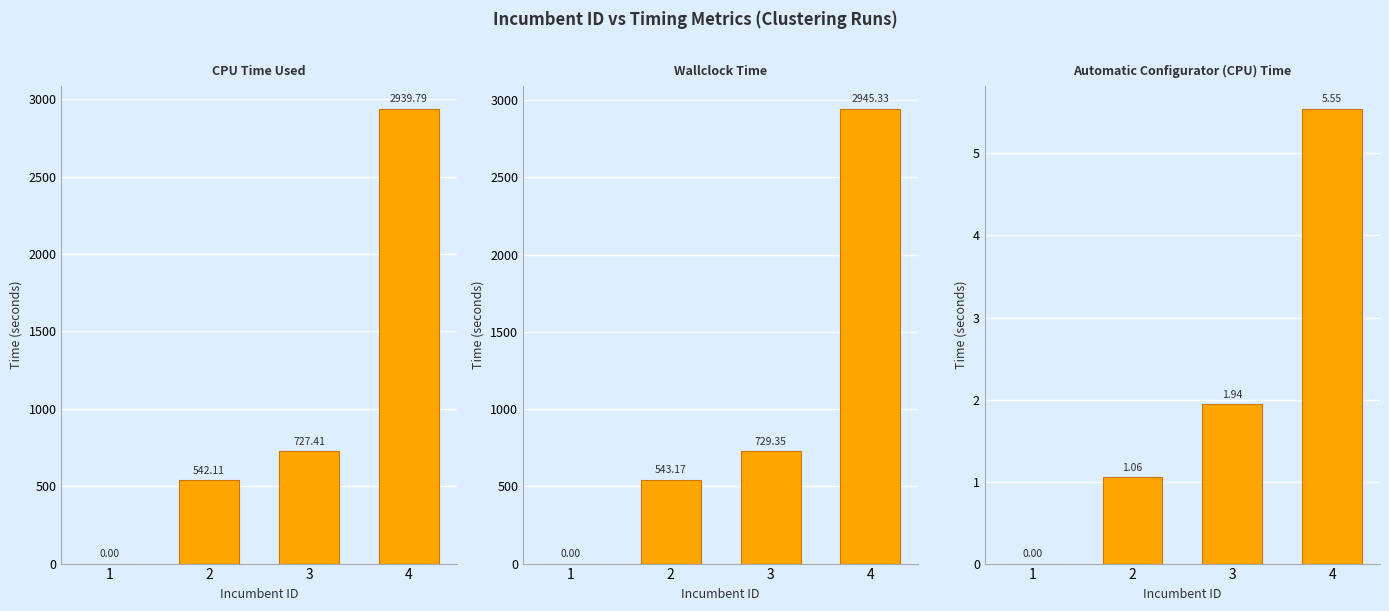

At which category is the sum across all series the highest?

4